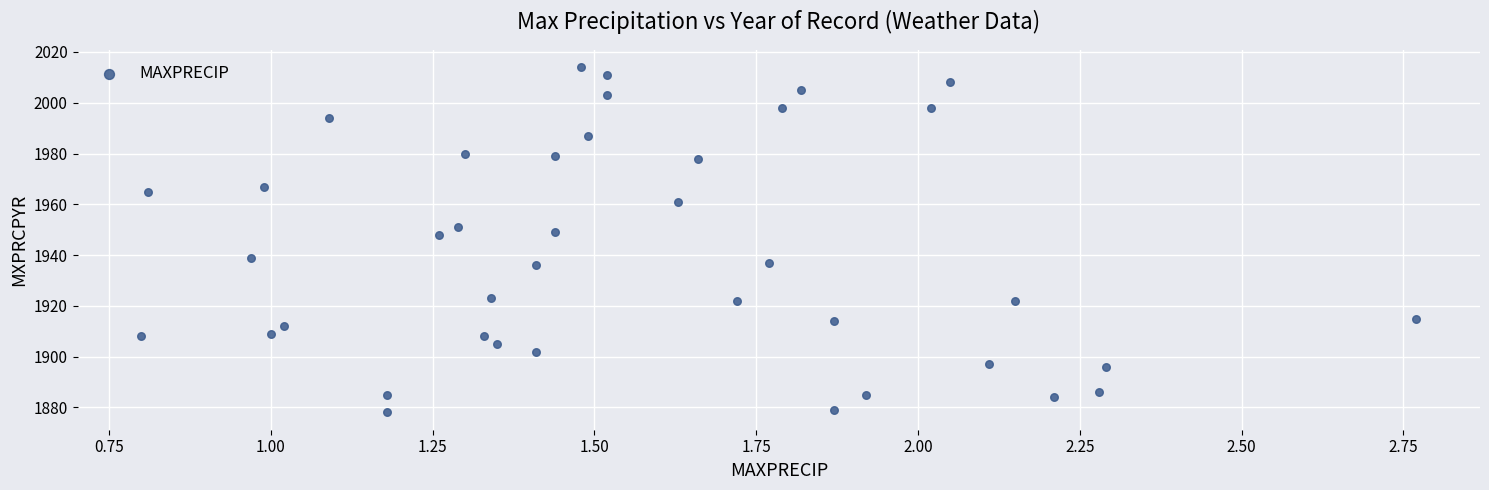

How many data points are displayed?

40